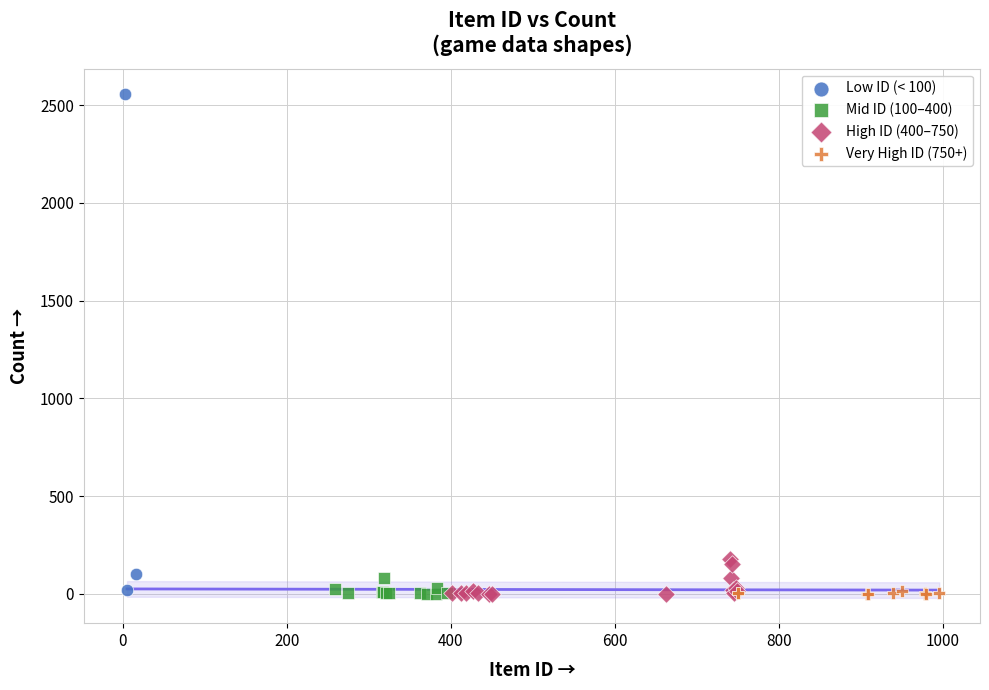

Which series has the widest spread of Y values?

Low ID (< 100)